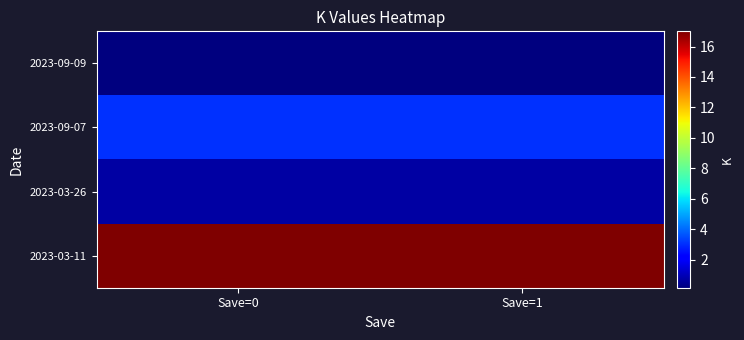

Which category has the highest value across all series?

Save=0